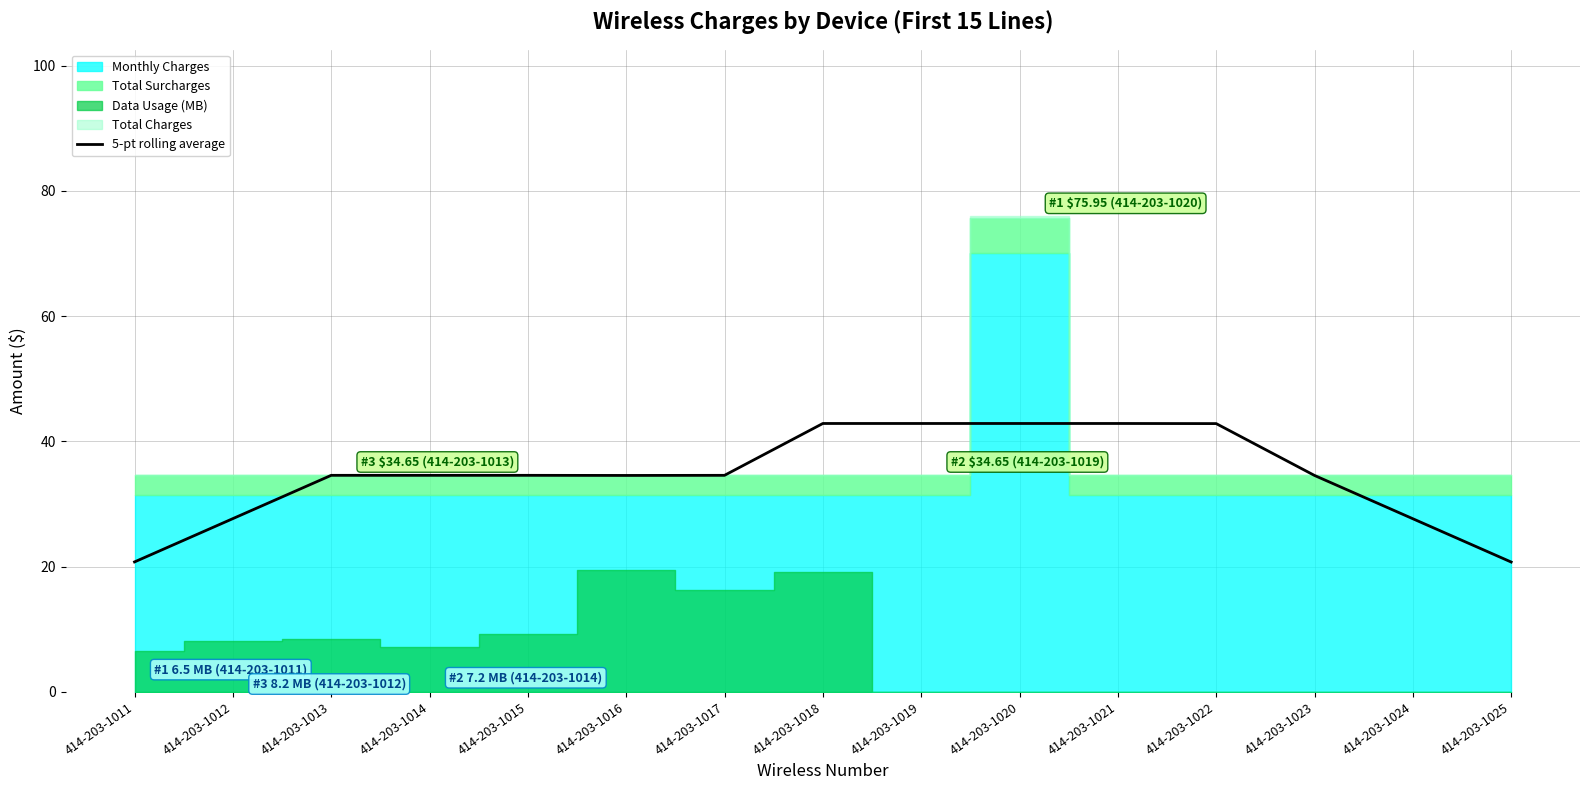

The value of 5-pt rolling average at 414-203-1025 is 6.1. True or false?

False